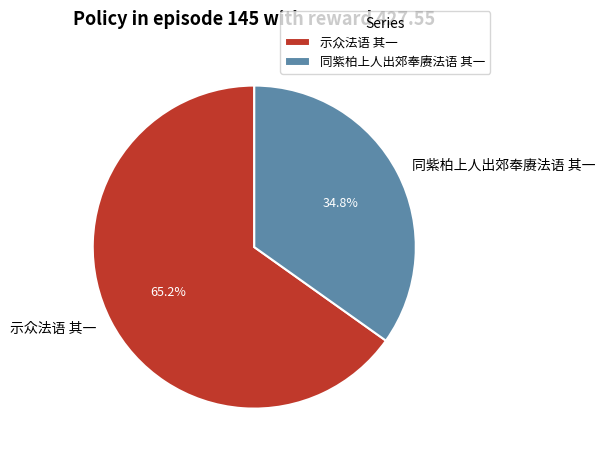

Which slice is the smallest?

同紫柏上人出郊奉赓法语 其一